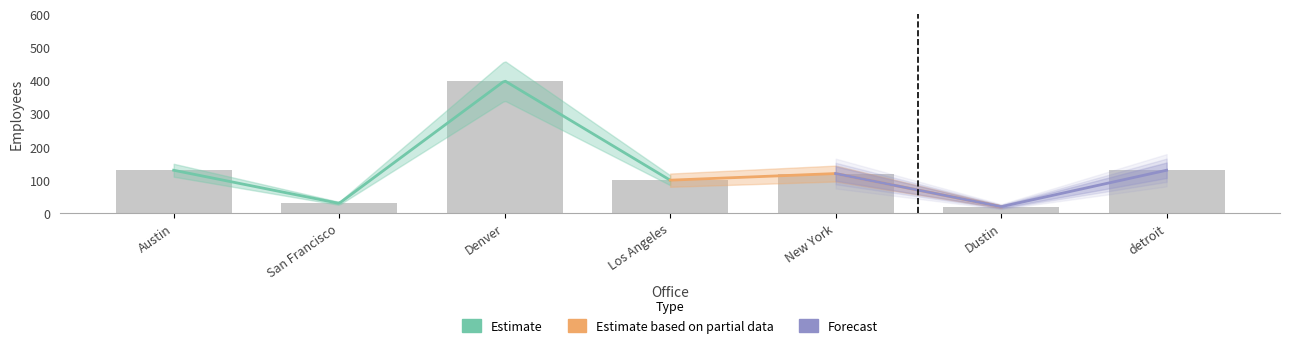

List the labels in order of value, largest first.

Denver, Austin, detroit, New York, Los Angeles, San Francisco, Dustin